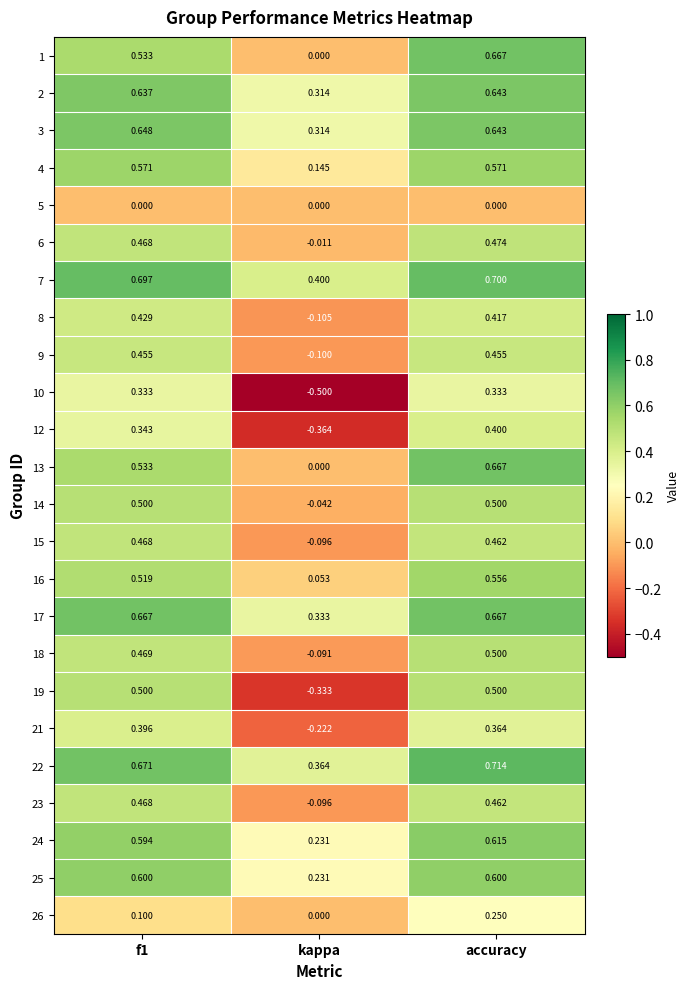

Which category has the lowest value across all series?

kappa